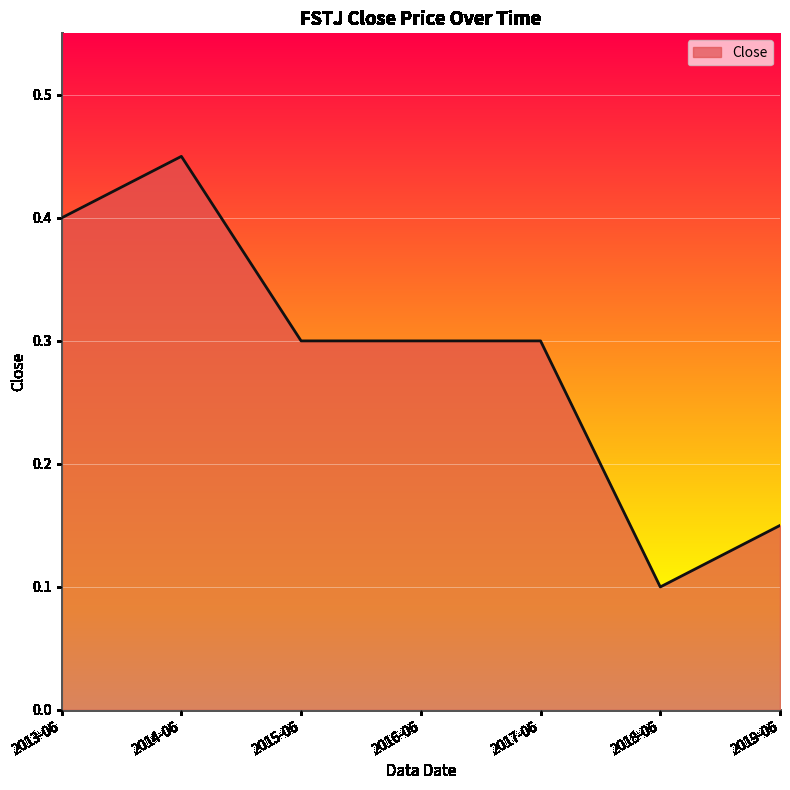

What is the change in value from 2017-06 to 2018-06?

-0.2